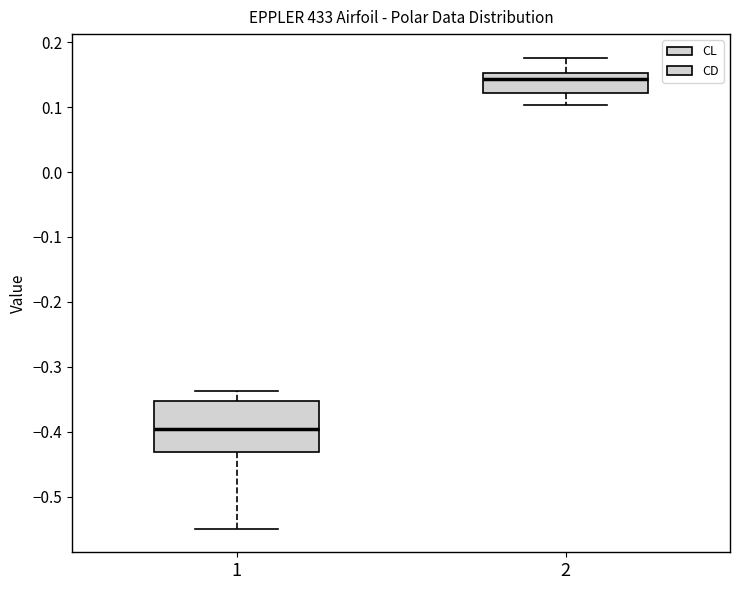

Reading left to right, read every box against the y-axis: the position of its median line, the range the box covers, and the ends of its whiskers. The values are not printed on the chart, so give them approximately, as read against the axis.

1: median -0.40, box -0.43 to -0.35, whiskers -0.55 to -0.34
2: median 0.14, box 0.12 to 0.15, whiskers 0.10 to 0.18